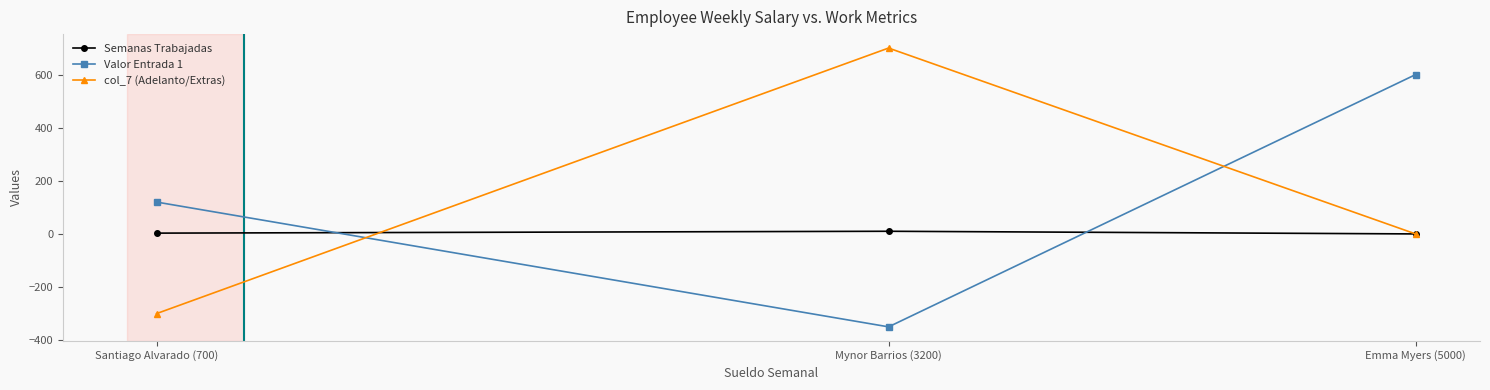

At which category does the chart reach its minimum across all series?

Mynor Barrios (3200)